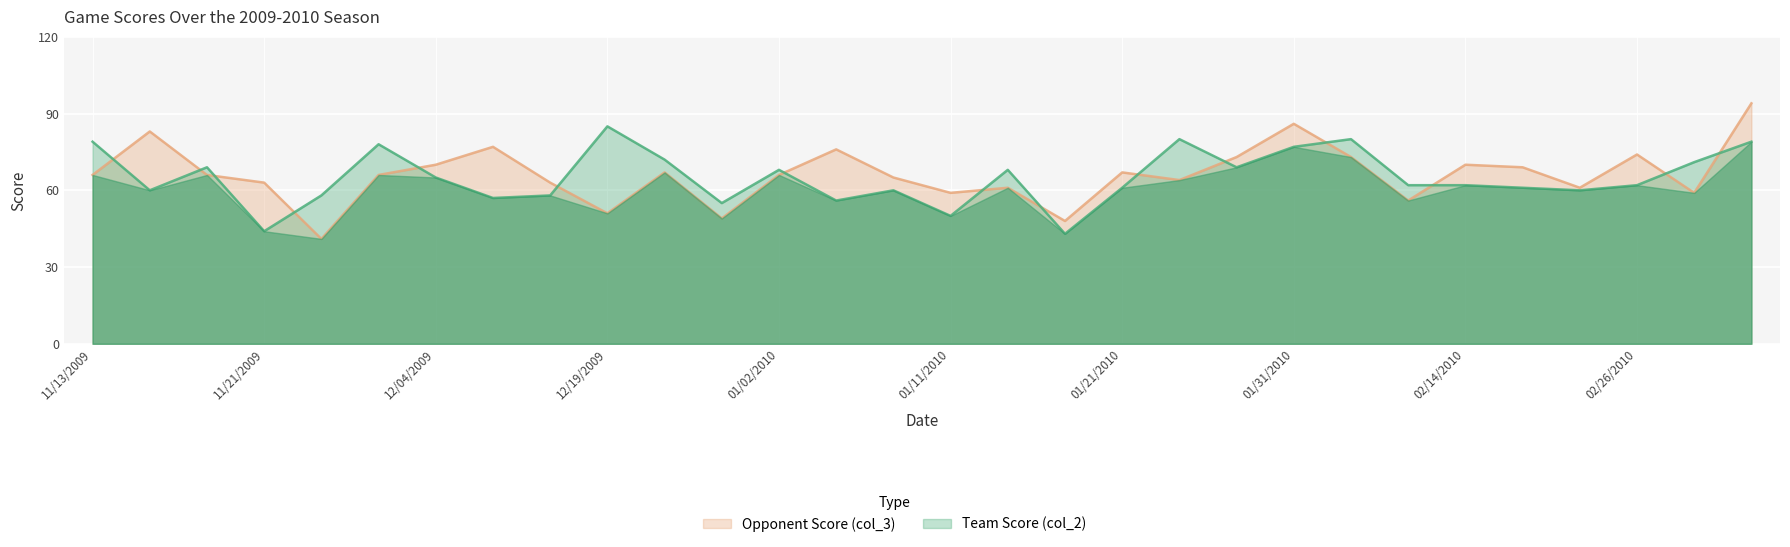

Rank the series by their average value, from highest to lowest.

Opponent Score (col_3), Team Score (col_2)